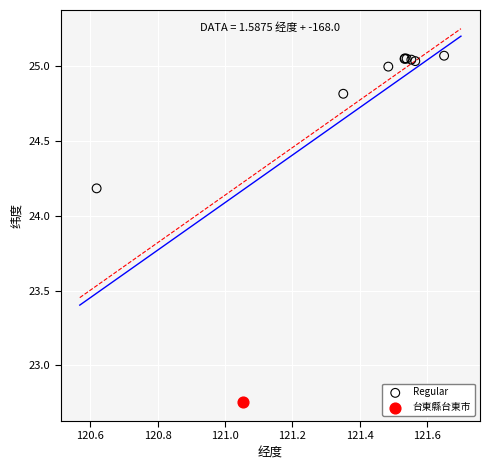

What are all the series names shown in the legend?

Regular, 台東縣台東市